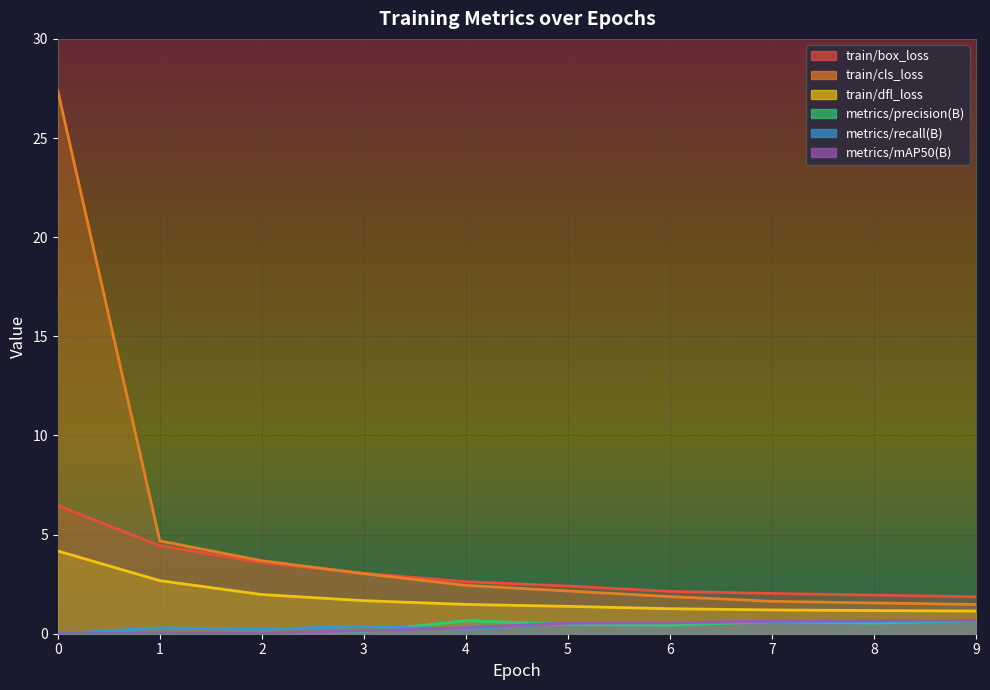

Reading left to right, transcribe all the data shown in this chart.

train/box_loss: 6.5	4.4	3.6	3.0	2.6	2.4	2.1	2.0	1.9	1.9
train/cls_loss: 27.4	4.7	3.7	3.0	2.4	2.2	1.9	1.6	1.6	1.5
train/dfl_loss: 4.2	2.7	2.0	1.7	1.5	1.4	1.3	1.2	1.2	1.1
metrics/precision(B): 0.0	0.0	0.0	0.1	0.7	0.5	0.4	0.6	0.5	0.7
metrics/recall(B): 0.0	0.3	0.2	0.4	0.2	0.6	0.5	0.6	0.6	0.7
metrics/mAP50(B): 0.0	0.0	0.0	0.1	0.3	0.5	0.6	0.6	0.7	0.7